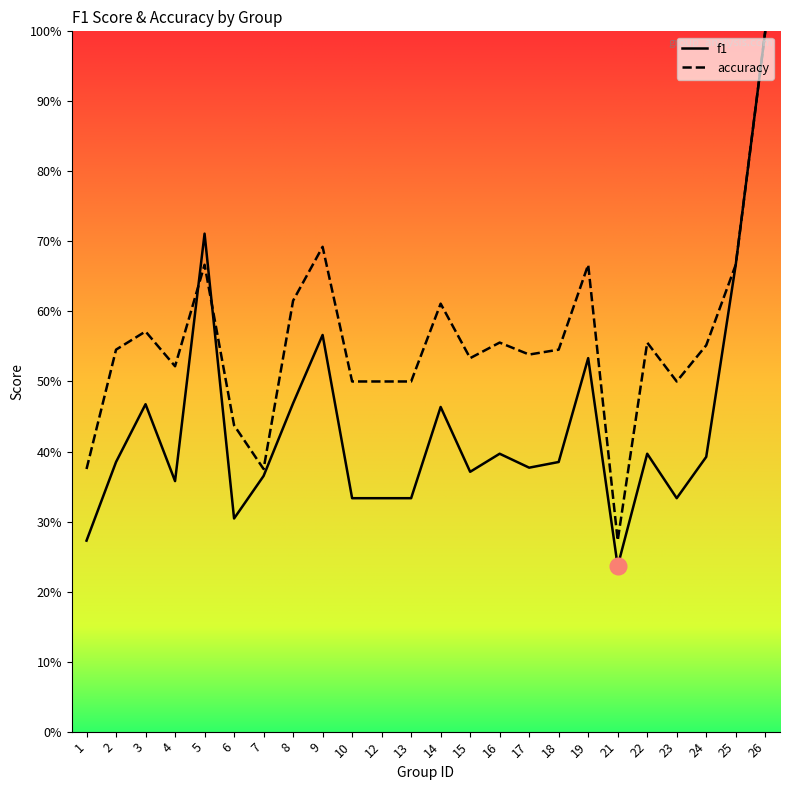

Where is the first local minimum for accuracy?

4